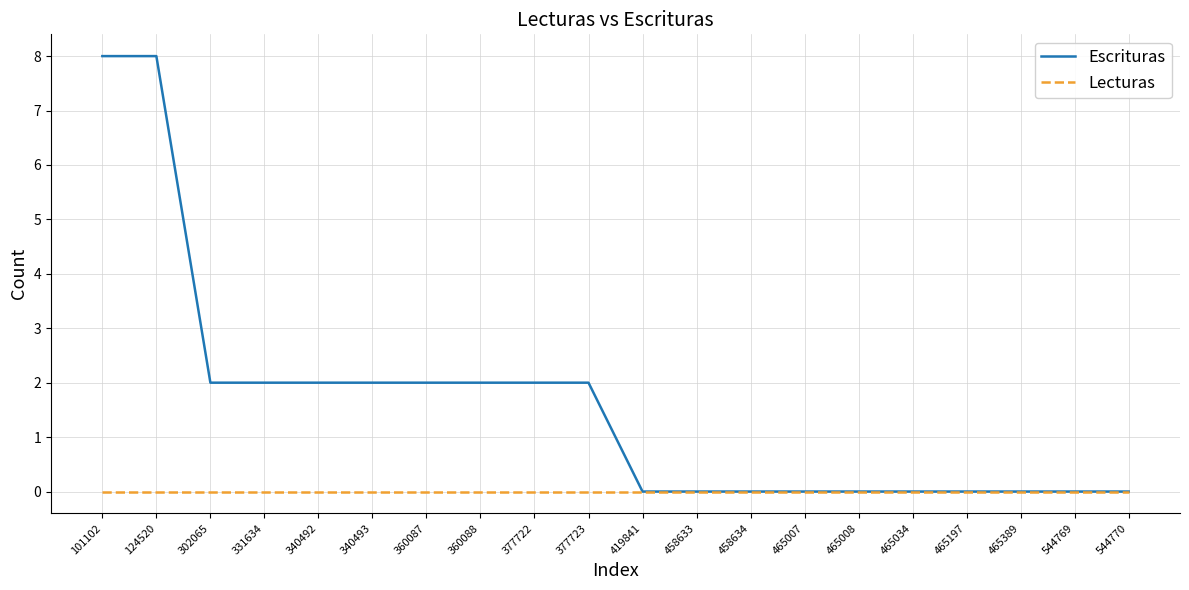

The value of Escrituras at 465007 is 0. True or false?

True